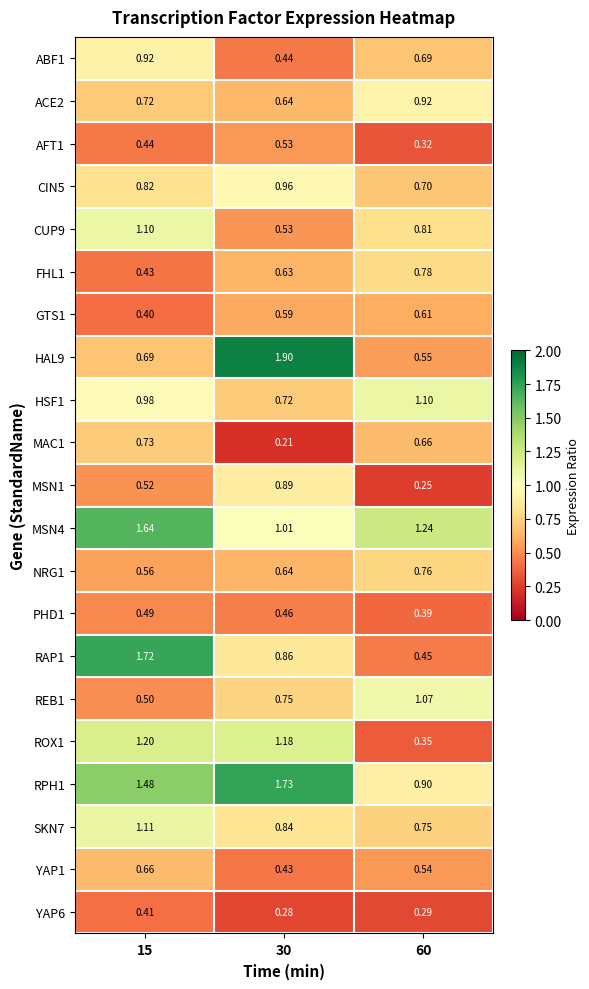

Is the value of YAP1 at 60 greater than the value of MSN4 at 15?

No